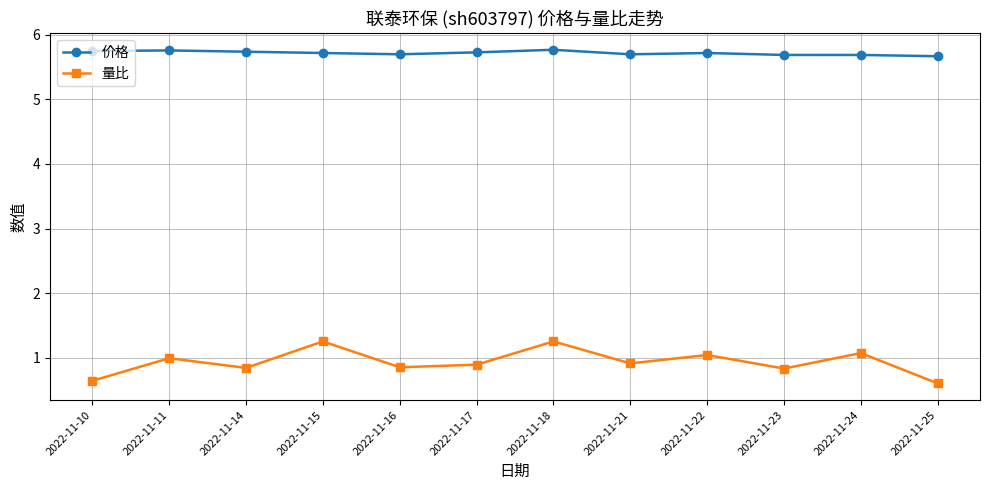

Is this an area chart (filled region under the line)?

No